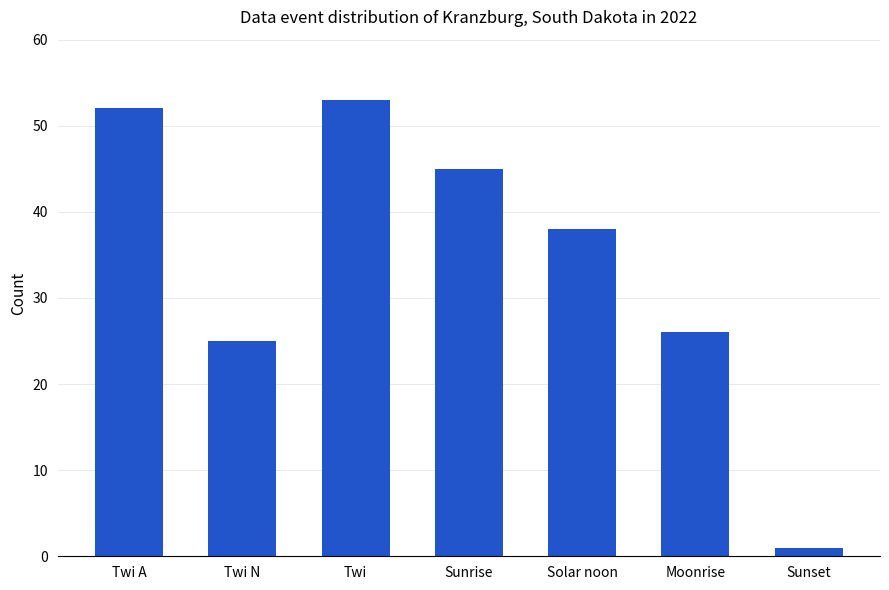

List the labels in order of value, largest first.

Twi, Twi A, Sunrise, Solar noon, Moonrise, Twi N, Sunset